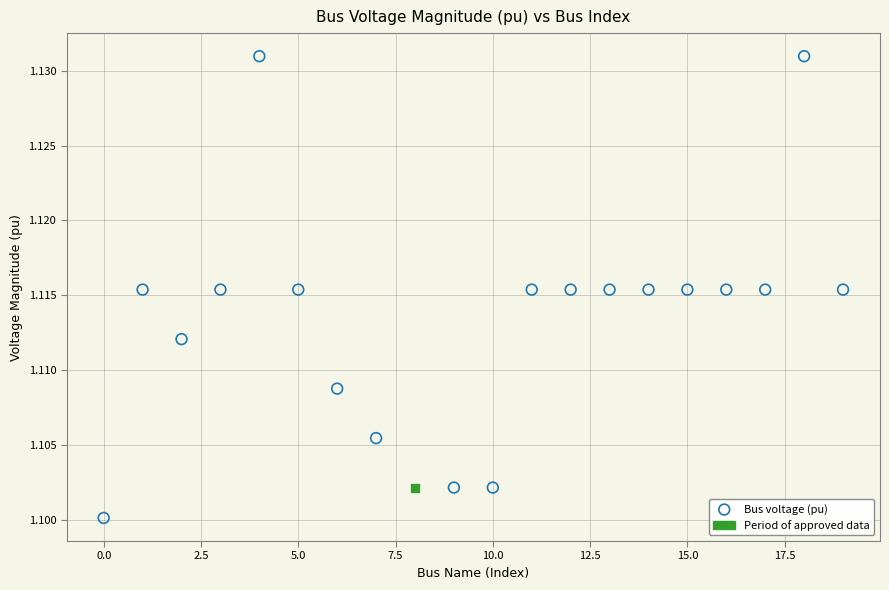

What are all the series names shown in the legend?

Bus voltage (pu), Period of approved data